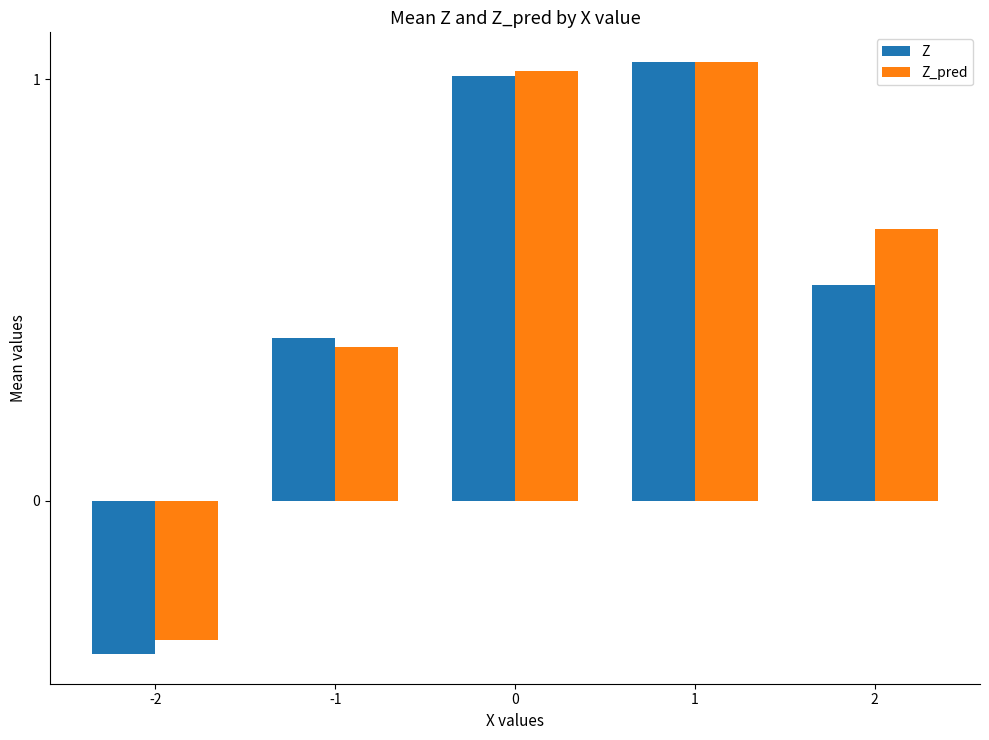

At how many categories does at least one series exceed 0?

4